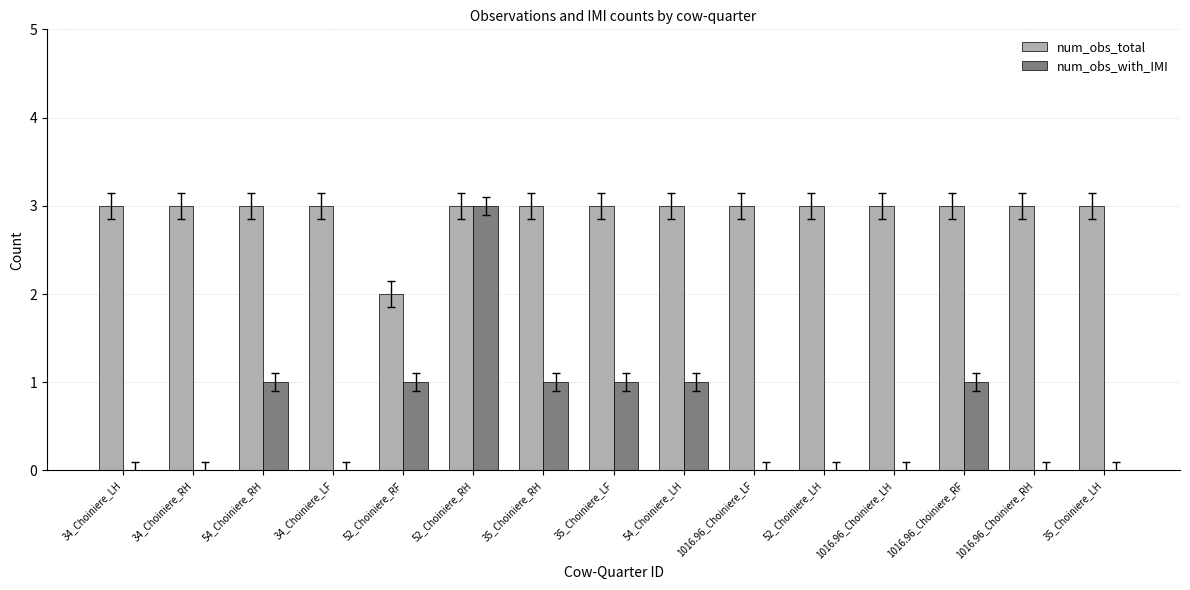

The value of num_obs_with_IMI at 34_Choiniere_LF is 0. True or false?

True